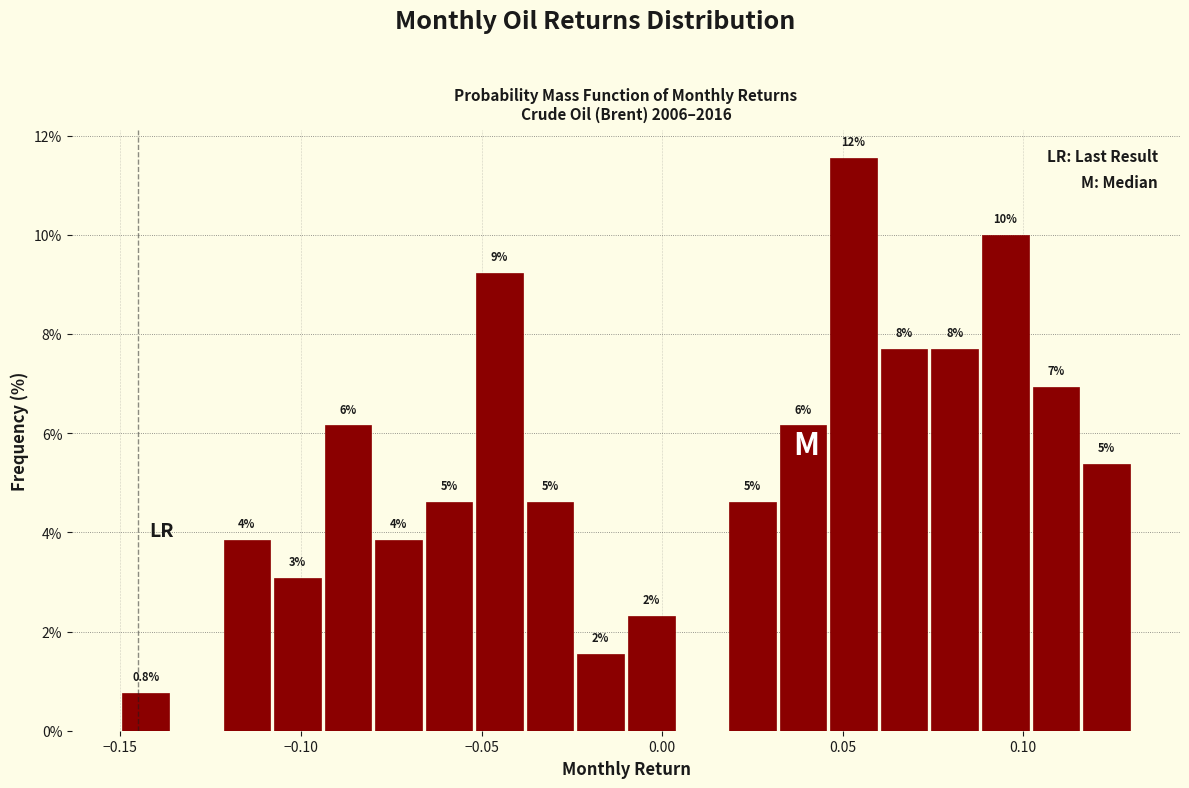

Read against the x-axis, roughly where is the centre of the tallest bar?

0.055